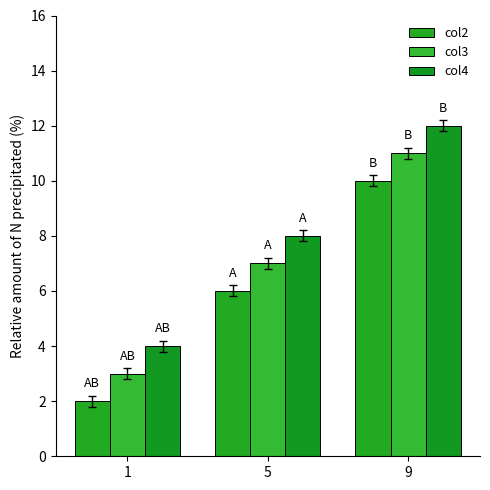

What are all the series names shown in the legend?

col2, col3, col4